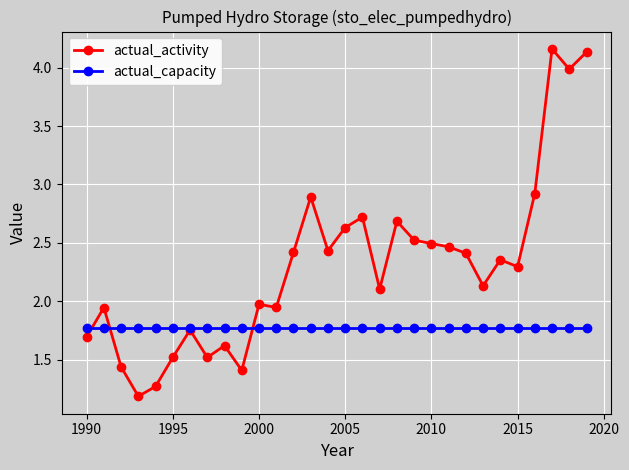

Is this an area chart (filled region under the line)?

No